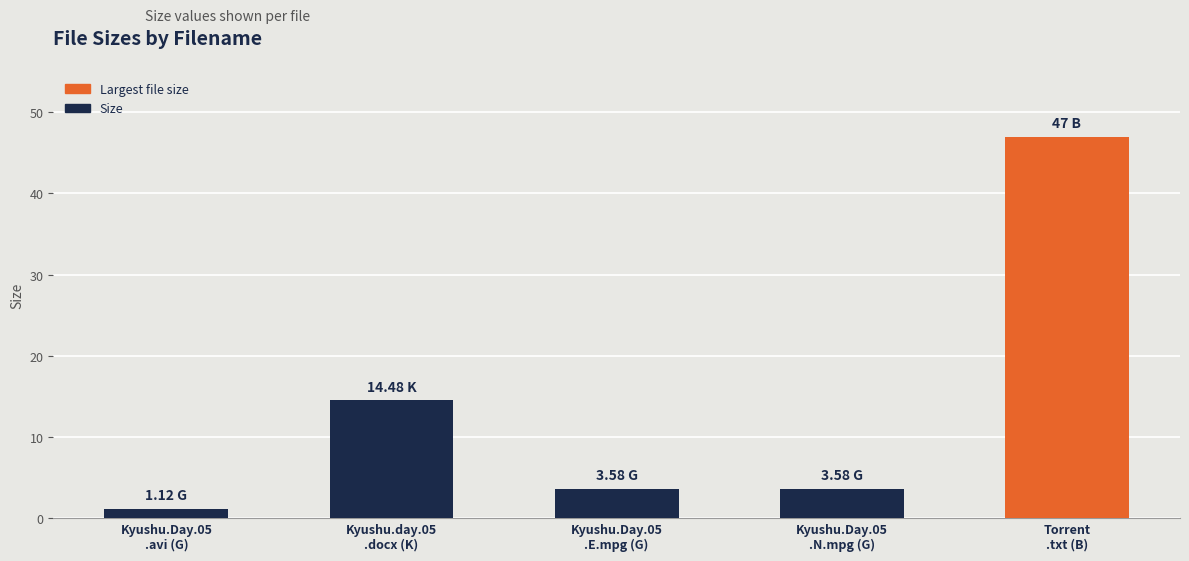

What is the change in value from Kyushu.Day.05
.avi (G) to Kyushu.Day.05
.N.mpg (G)?

+2.5